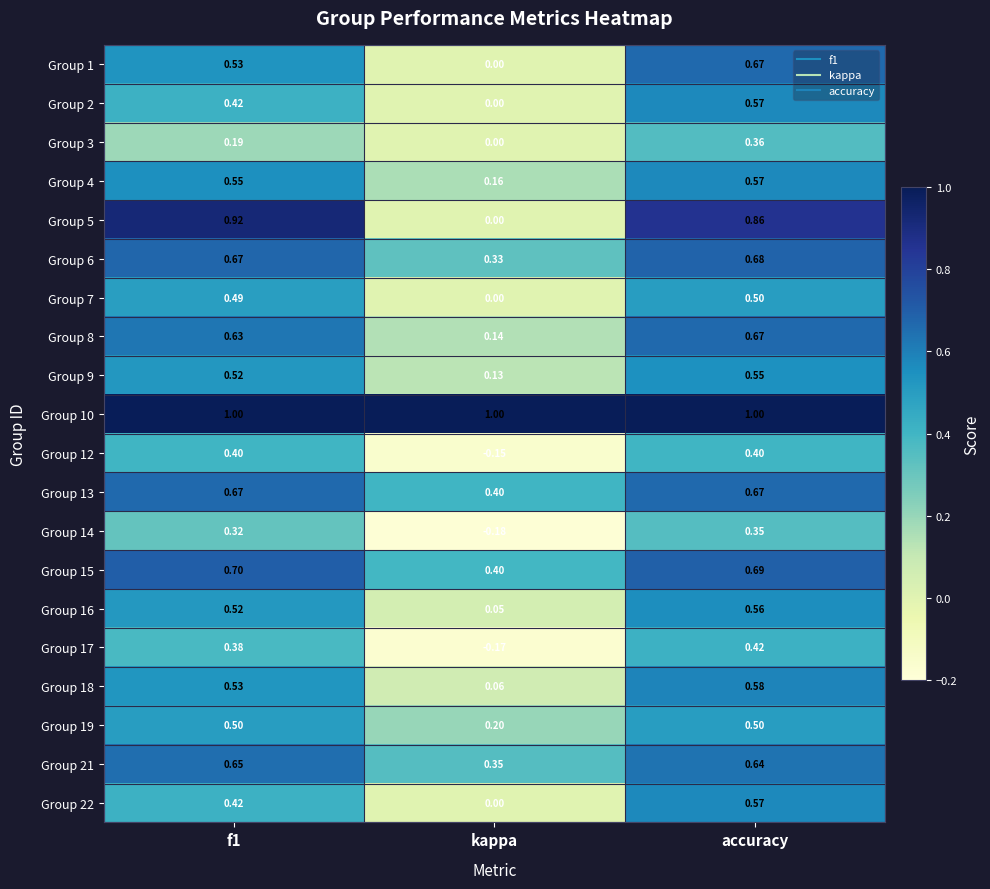

At how many categories does at least one series exceed 0?

3